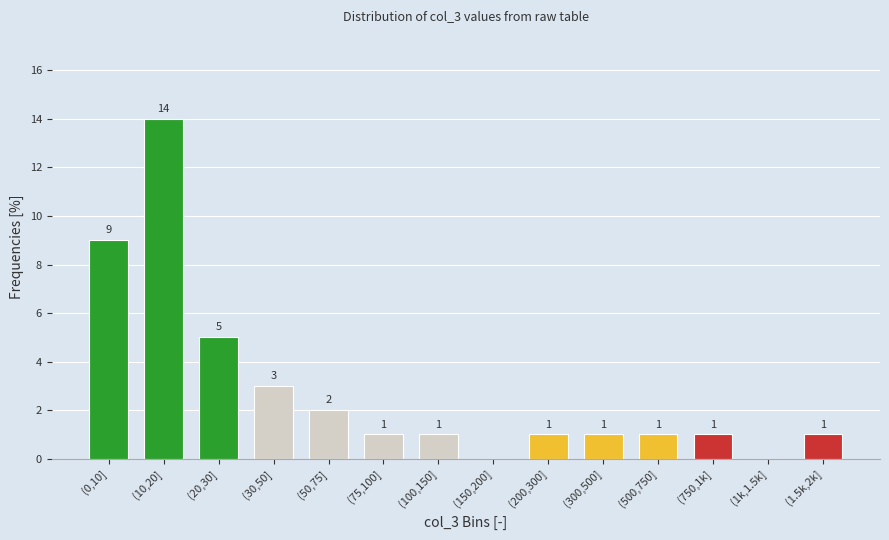

Reading left to right, what are all the values shown in this chart?

(0,10]=9	(10,20]=14	(20,30]=5	(30,50]=3	(50,75]=2	(75,100]=1	(100,150]=1	(150,200]=0	(200,300]=1	(300,500]=1	(500,750]=1	(750,1k]=1	(1k,1.5k]=0	(1.5k,2k]=1